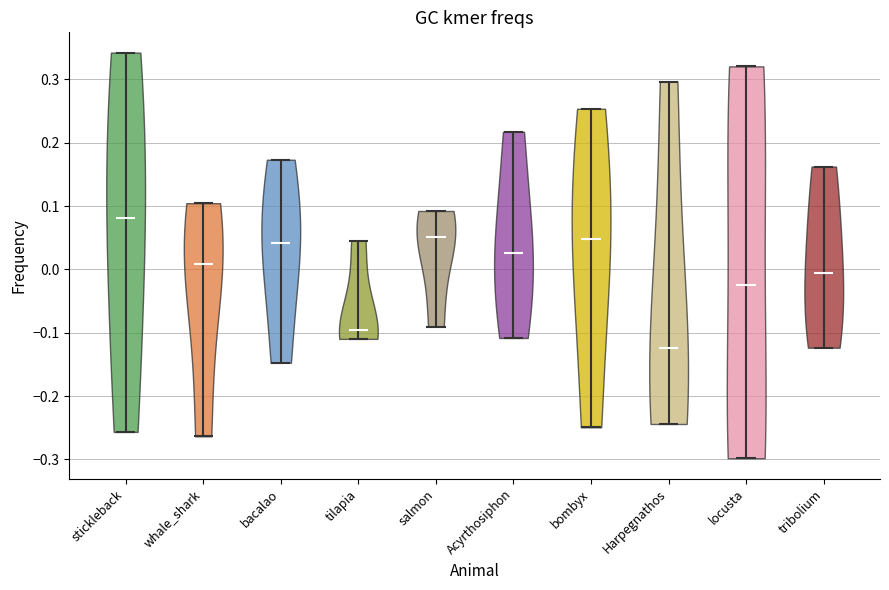

Which violin has the lowest median line?

Harpegnathos